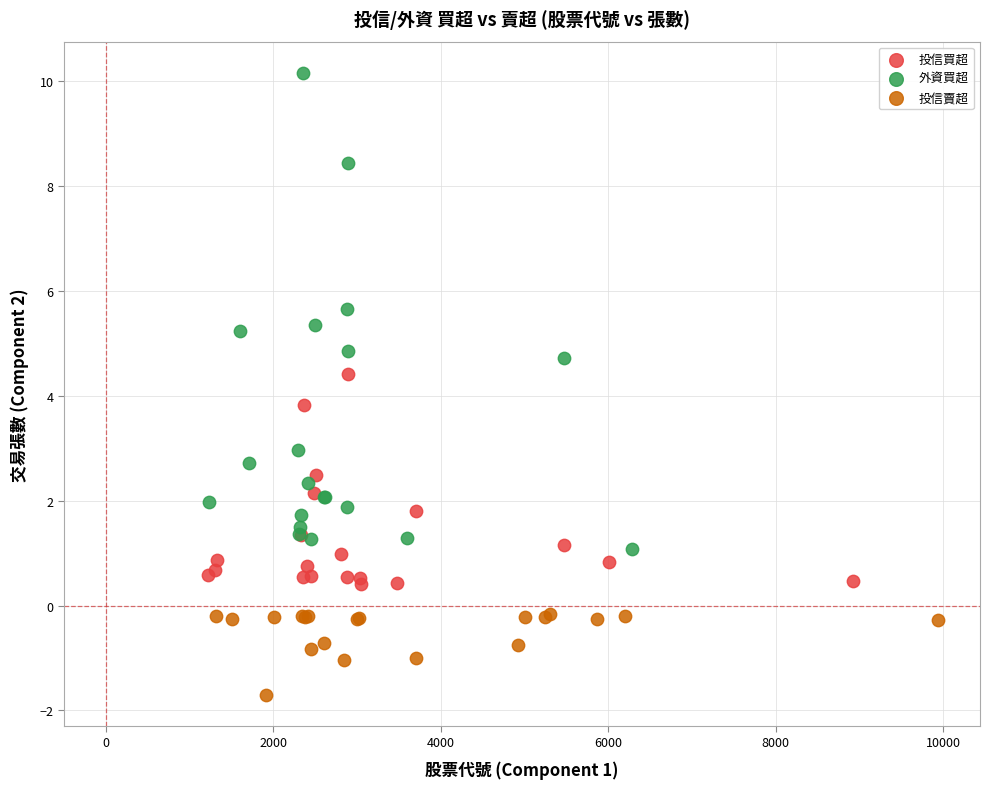

Which series contains the highest Y value?

外資買超